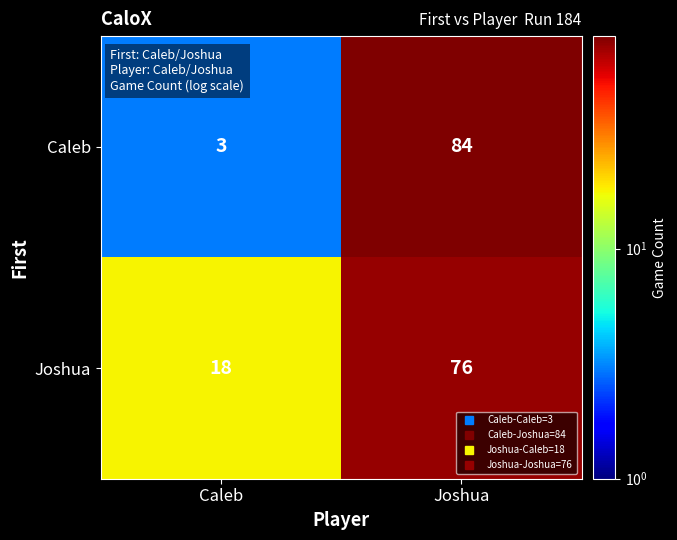

Rank the series by their average value, from highest to lowest.

Joshua, Caleb